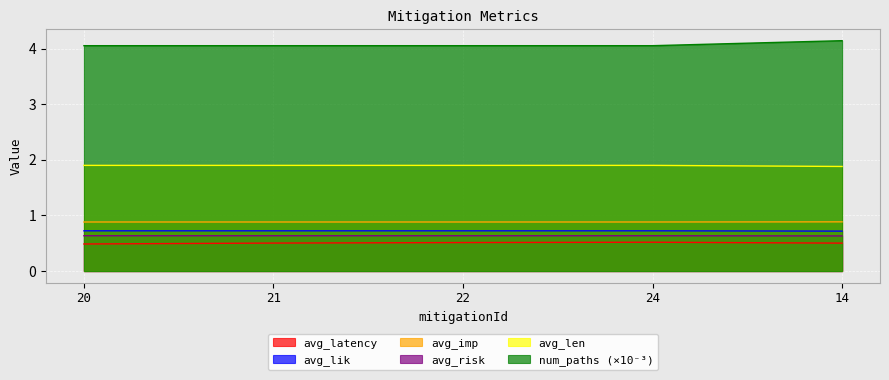

What is the sum of the avg_imp values at 22 and 20?

1.8